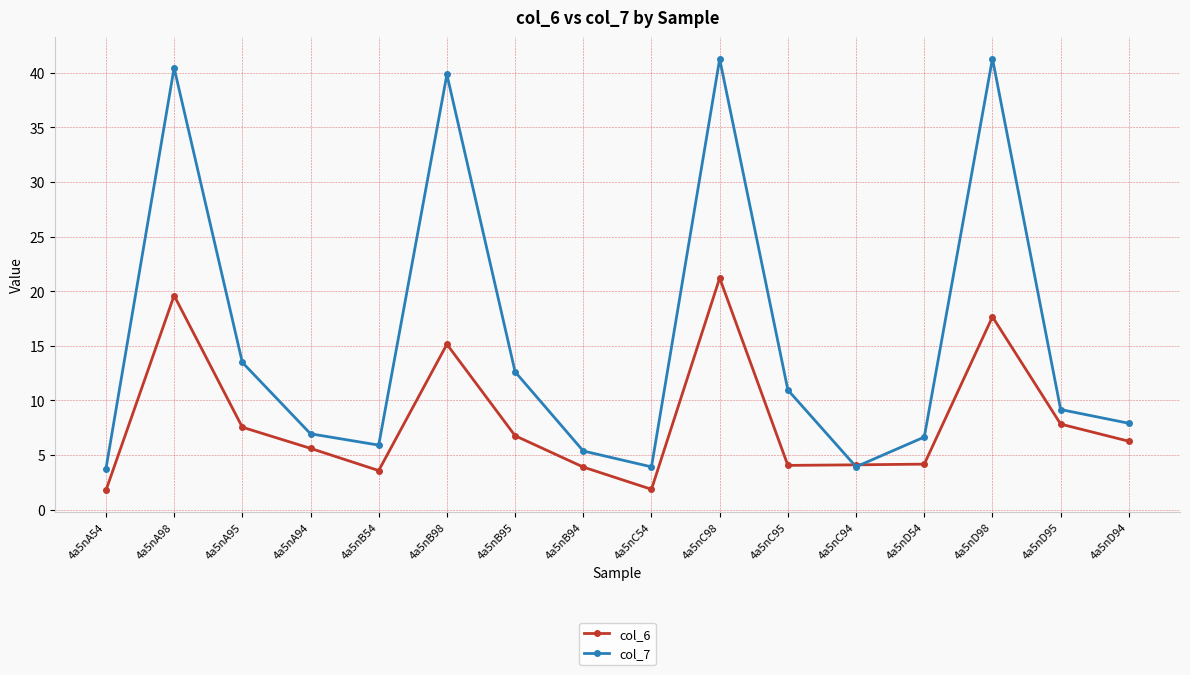

What is the approximate value of col_6 at 4a5nA98?

19.6